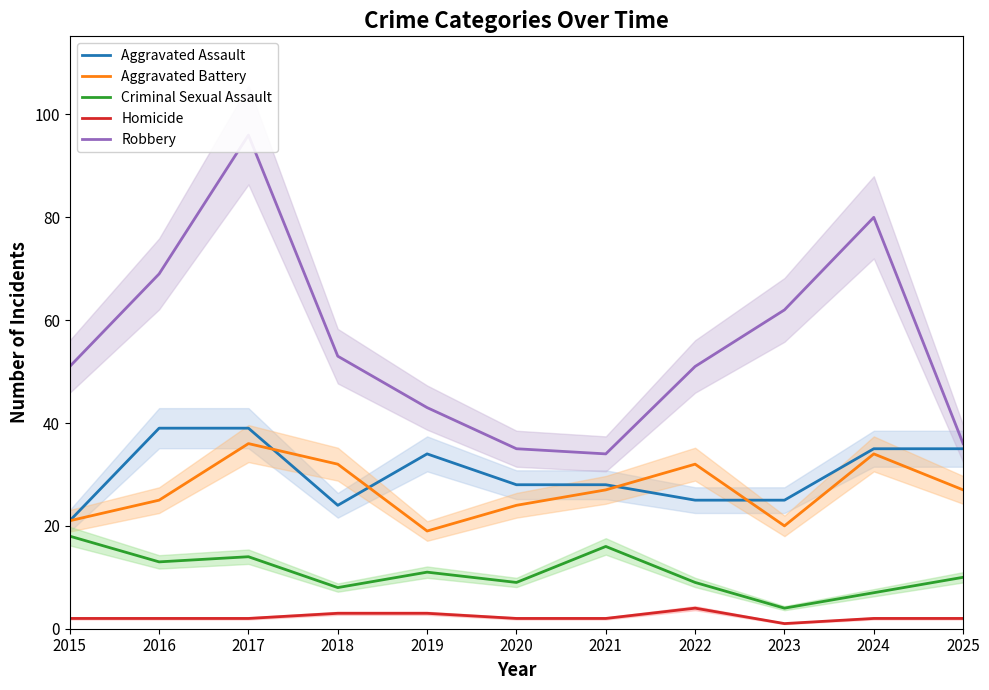

Count the number of data series in this chart.

5